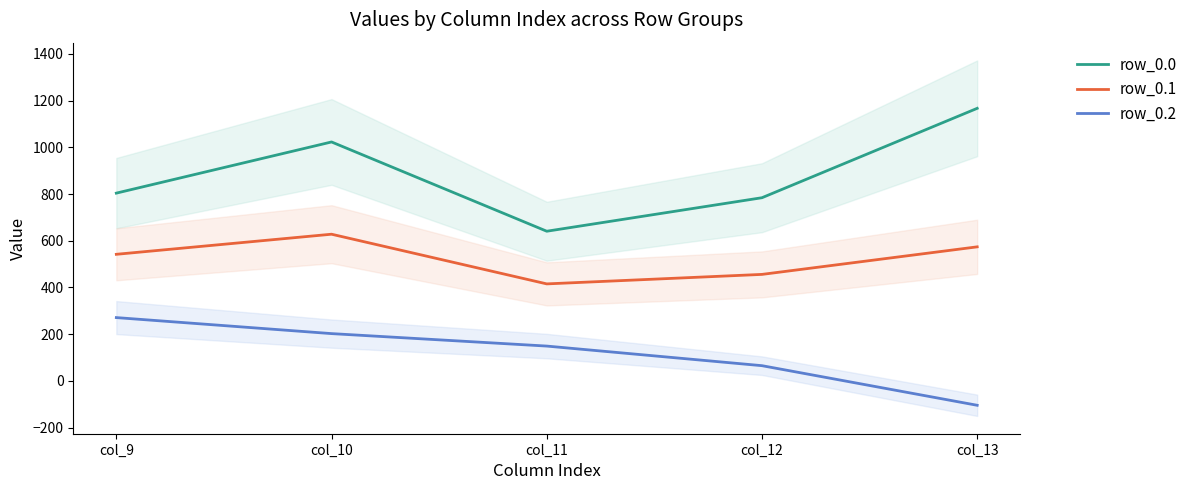

Rank the series by their average value, from highest to lowest.

row_0.0, row_0.1, row_0.2